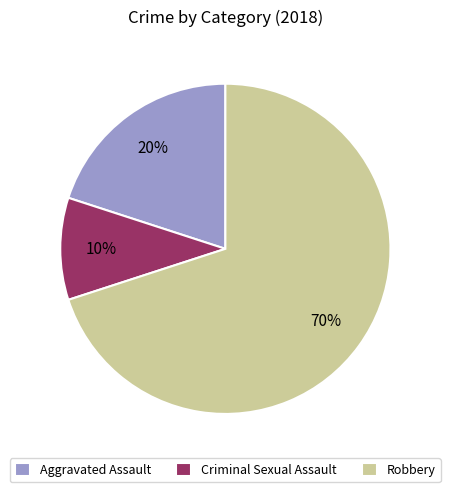

Is there any slice that represents more than half of the pie?

Yes